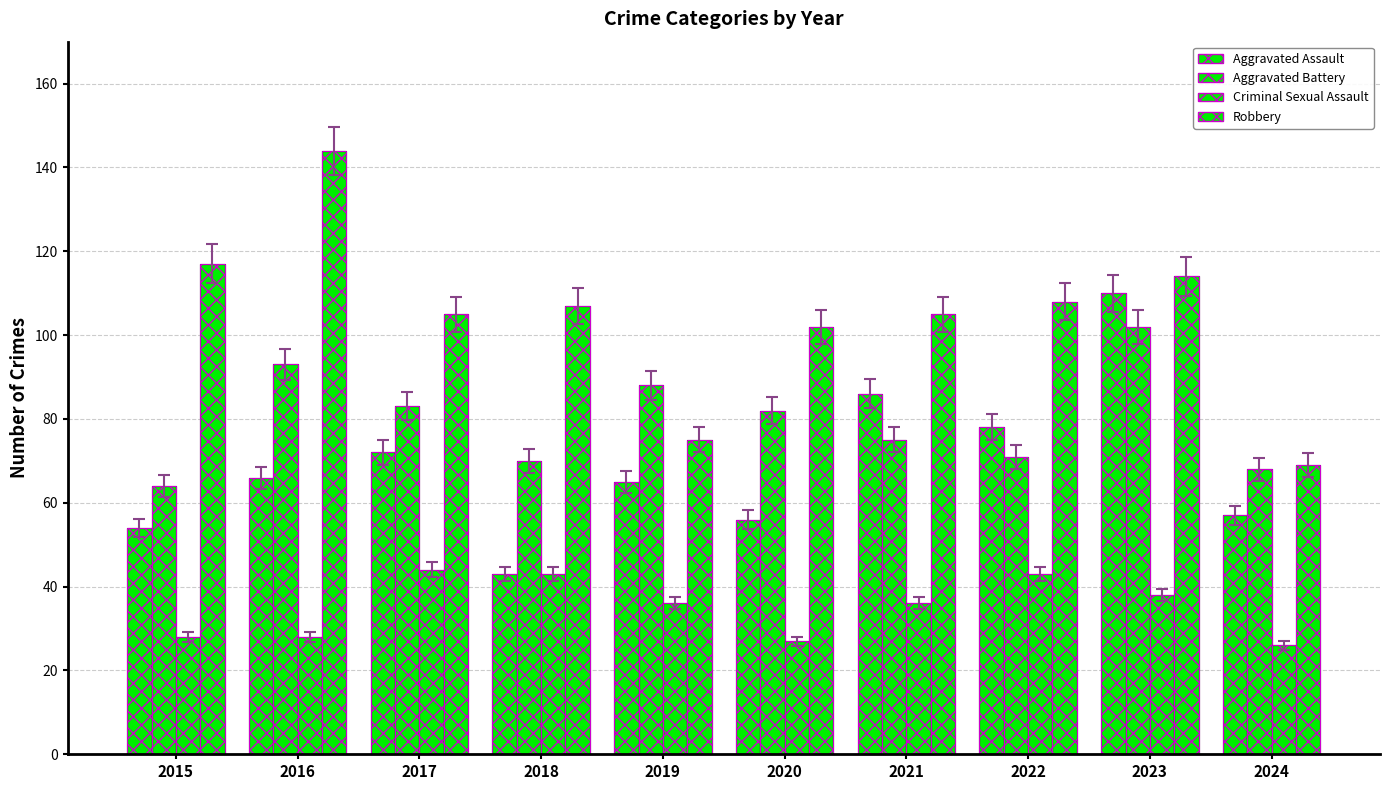

Is it true that Criminal Sexual Assault equals 26 at 2024?

True